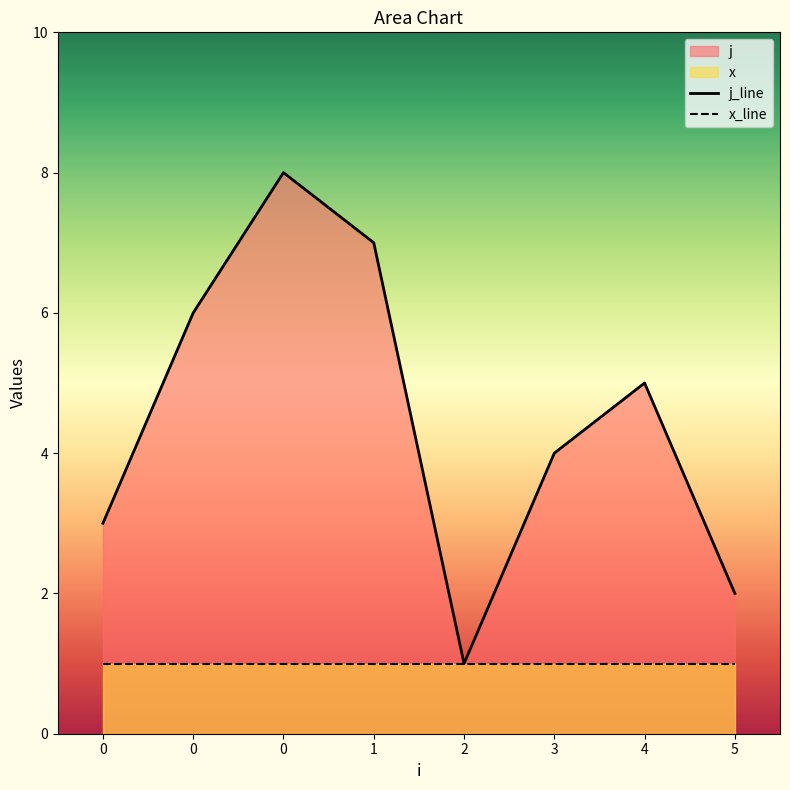

Is it true that j_line equals 9 at 0?

False